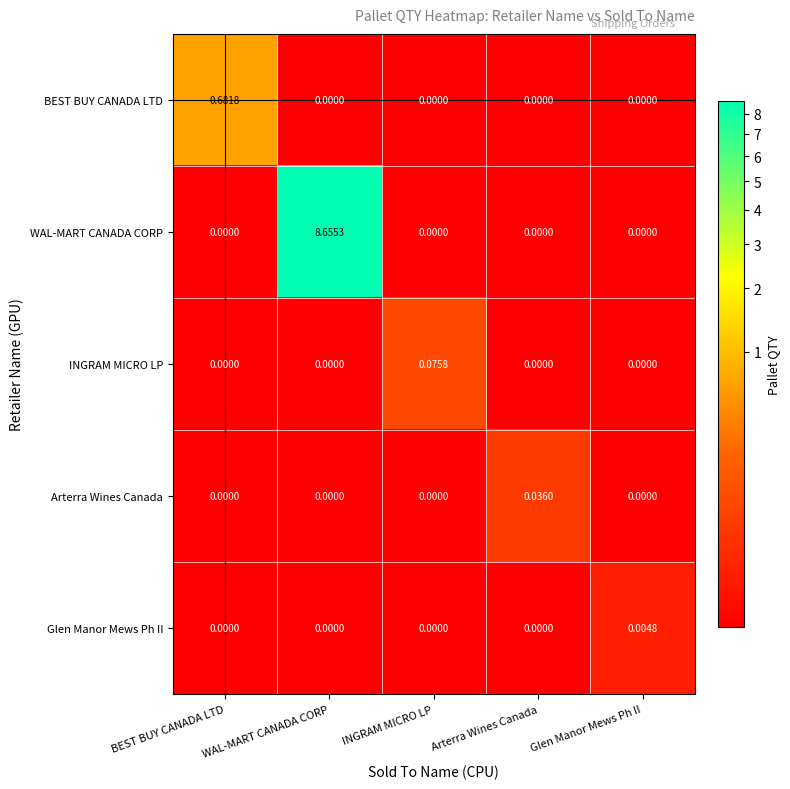

At how many categories does at least one series exceed 5?

1